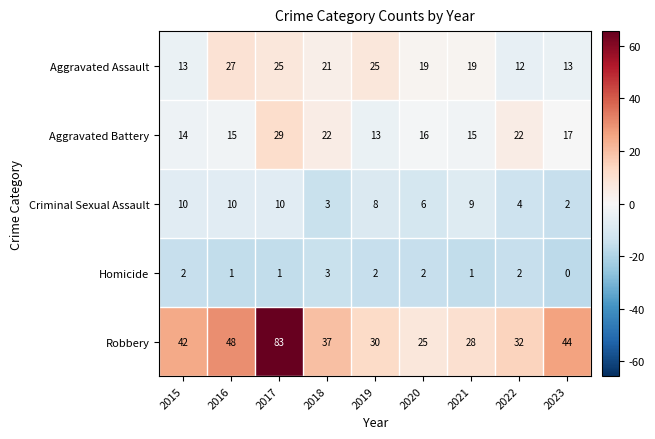

Where does the Robbery series first go above 37?

2015